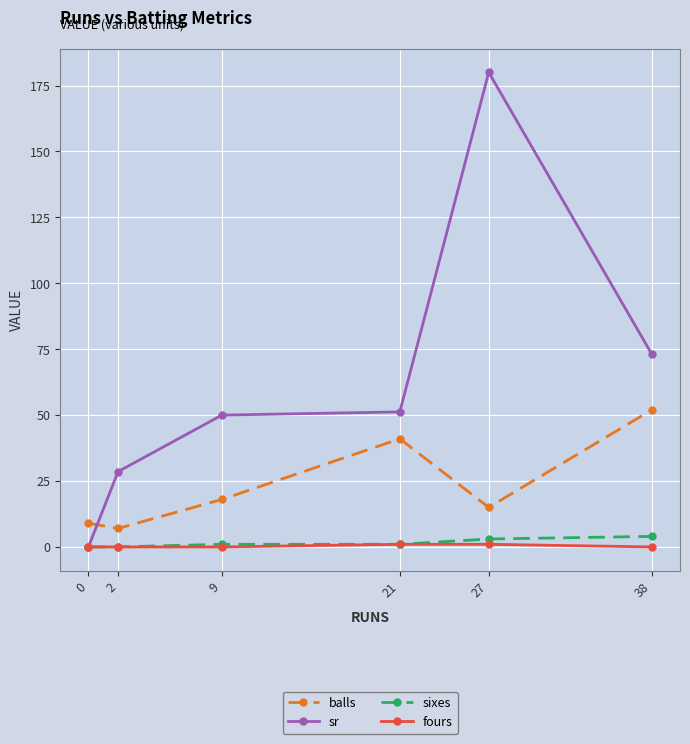

Which series has the widest spread of values?

sr